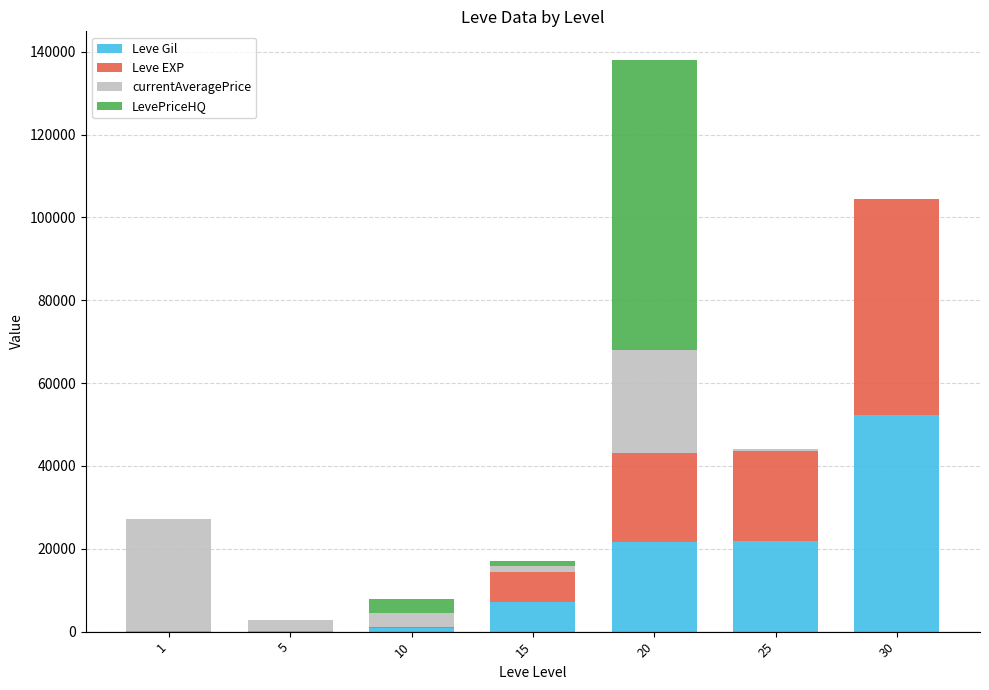

At which category is the sum across all series the highest?

20